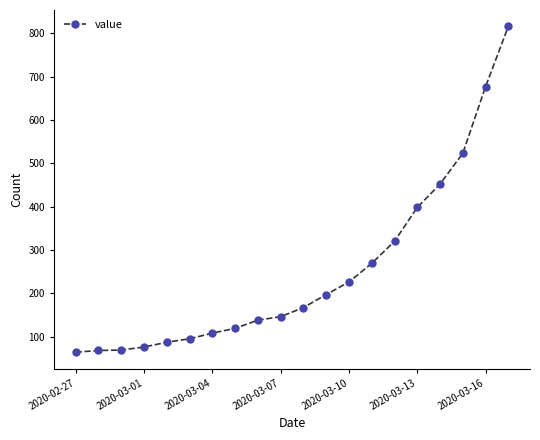

What is the minimum value shown in the chart?

64